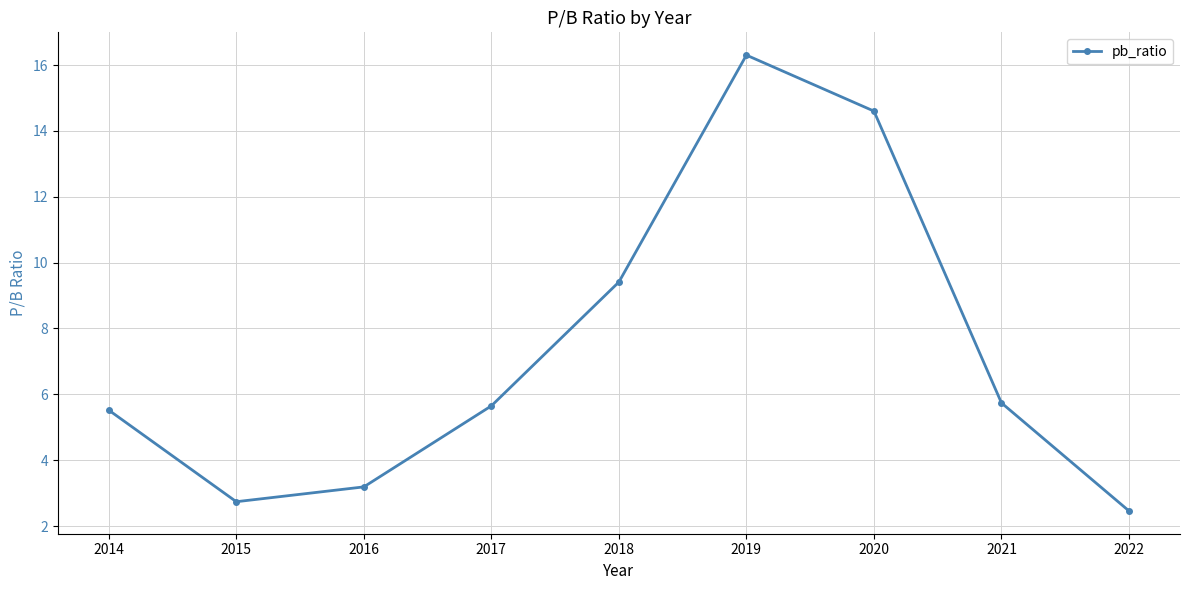

The chart shows a value of 14.6 at 2020. True or false?

True